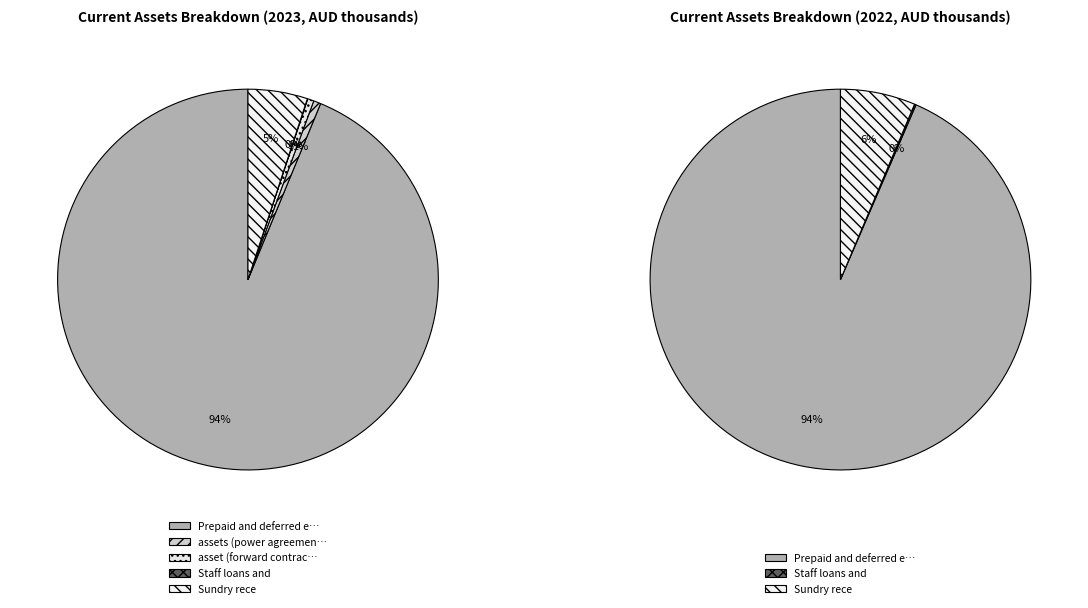

The assets (power agreement) slice represents 12% of the pie. True or false?

False